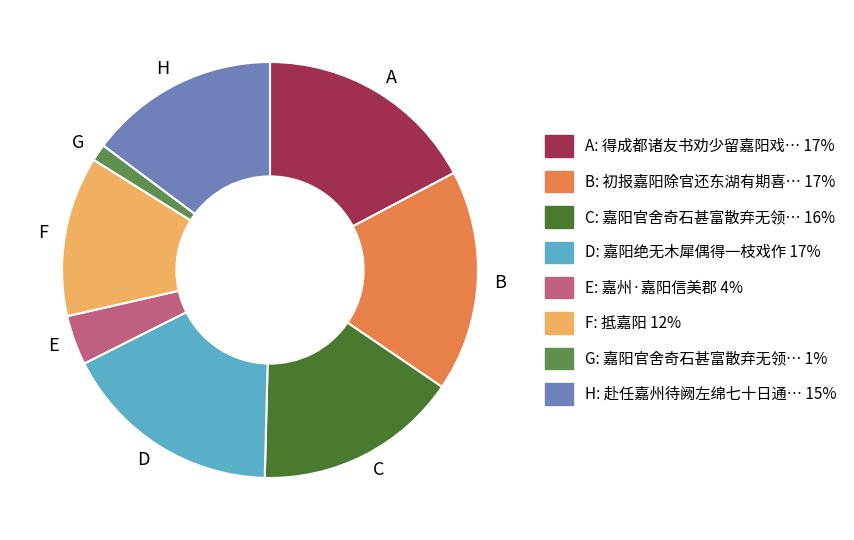

True or false: B accounts for 10% of the total.

False